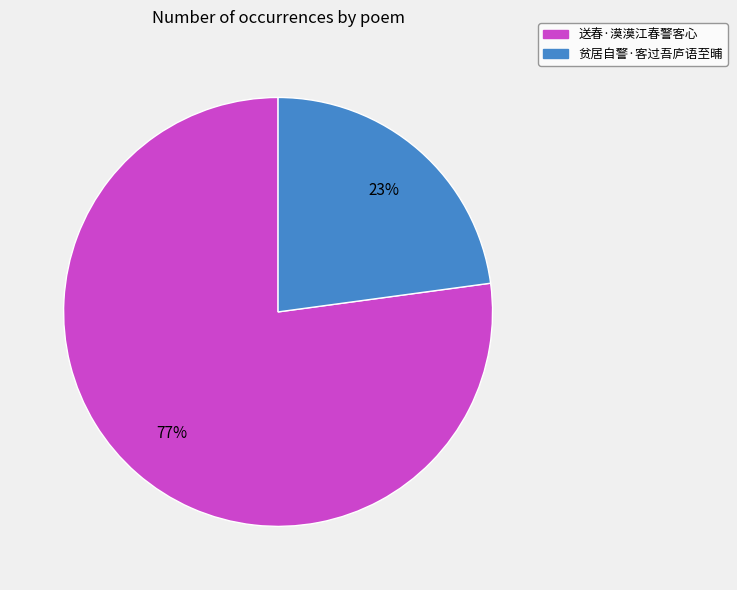

What percentage is the 贫居自警·客过吾庐语至晡 slice, to the nearest percent?

23%